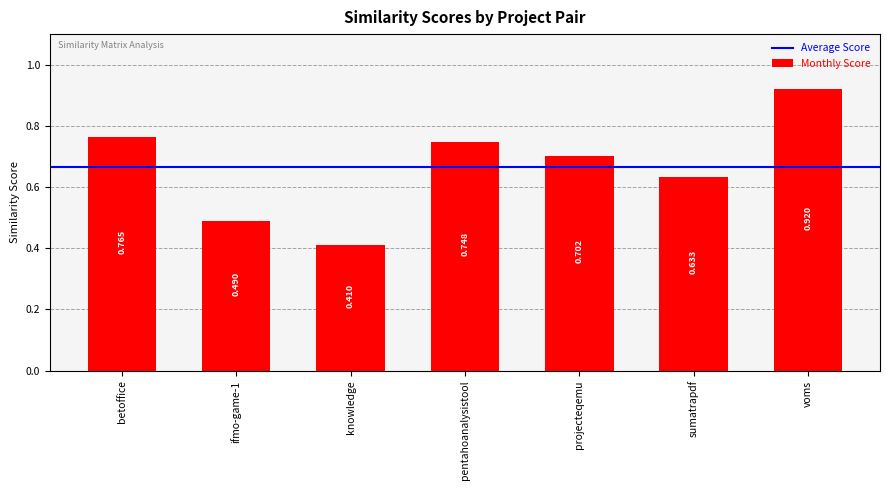

What is the label of the 5th bar from the right?

knowledge